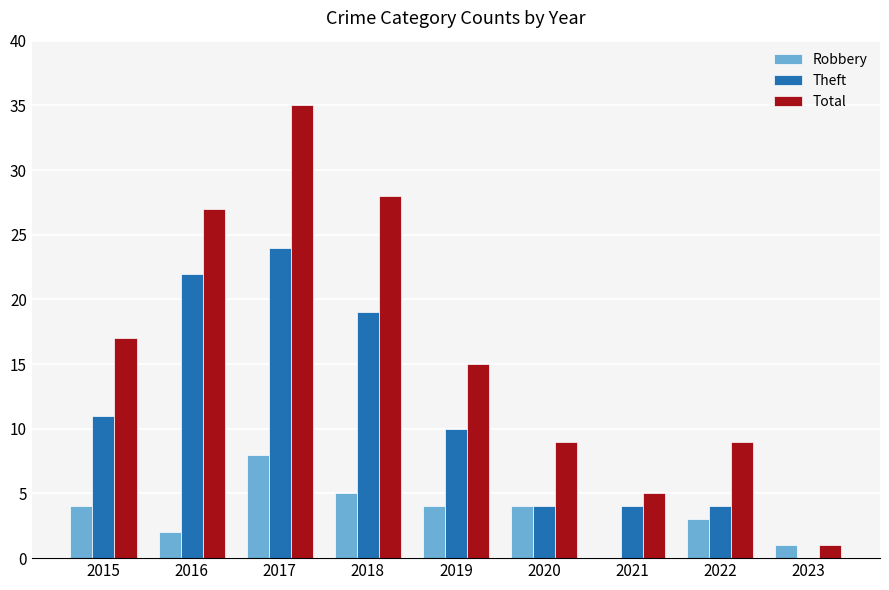

Are the bars grouped side by side (vs. stacked)?

Yes